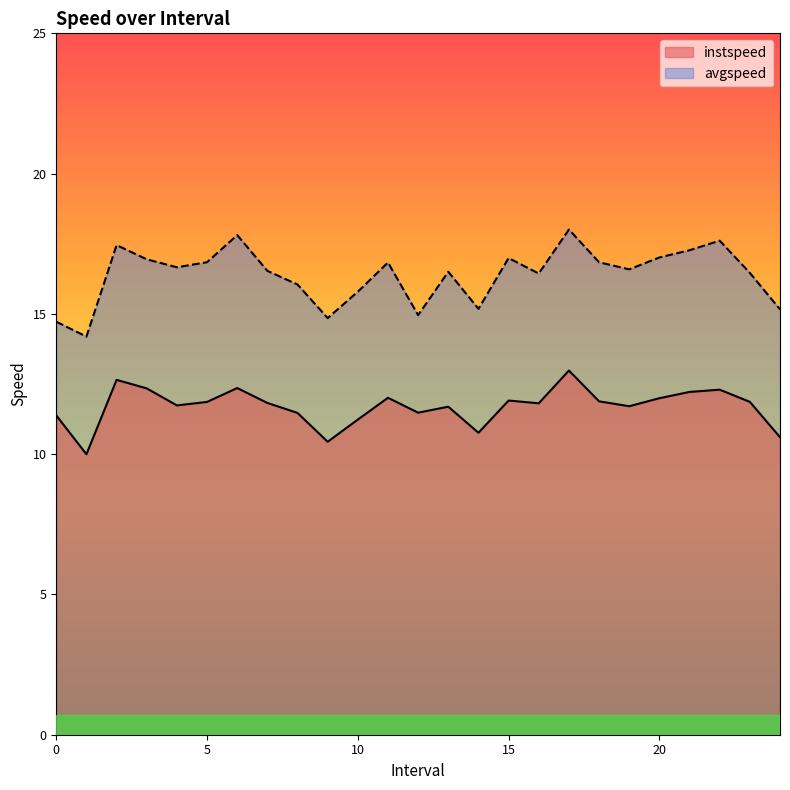

Reading right to left, what are all the values shown in this chart?

instspeed: 10.6	11.9	12.3	12.2	12.0	11.7	11.9	13.0	11.8	11.9	10.8	11.7	11.5	12.0	11.2	10.4	11.5	11.8	12.4	11.9	11.7	12.3	12.6	10.0	11.4
avgspeed: 15.2	16.5	17.6	17.3	17.0	16.6	16.8	18.0	16.4	17.0	15.2	16.5	15.0	16.8	15.8	14.9	16.0	16.5	17.8	16.8	16.7	16.9	17.5	14.2	14.7